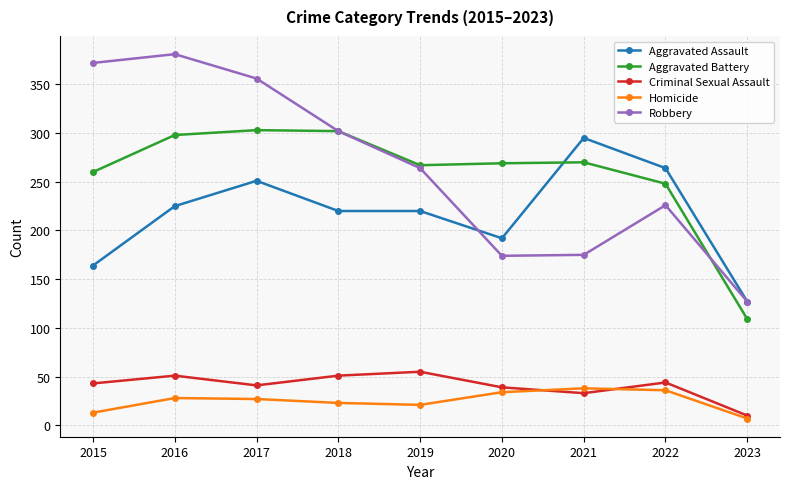

Which series has the largest range (max minus min)?

Robbery